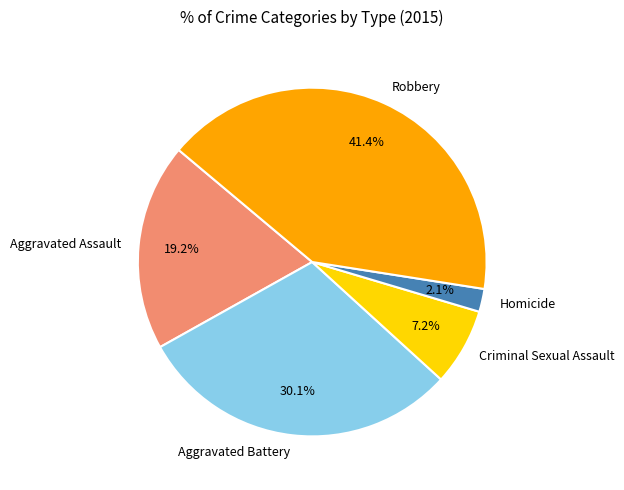

Which has a higher value, Aggravated Assault or Criminal Sexual Assault?

Aggravated Assault